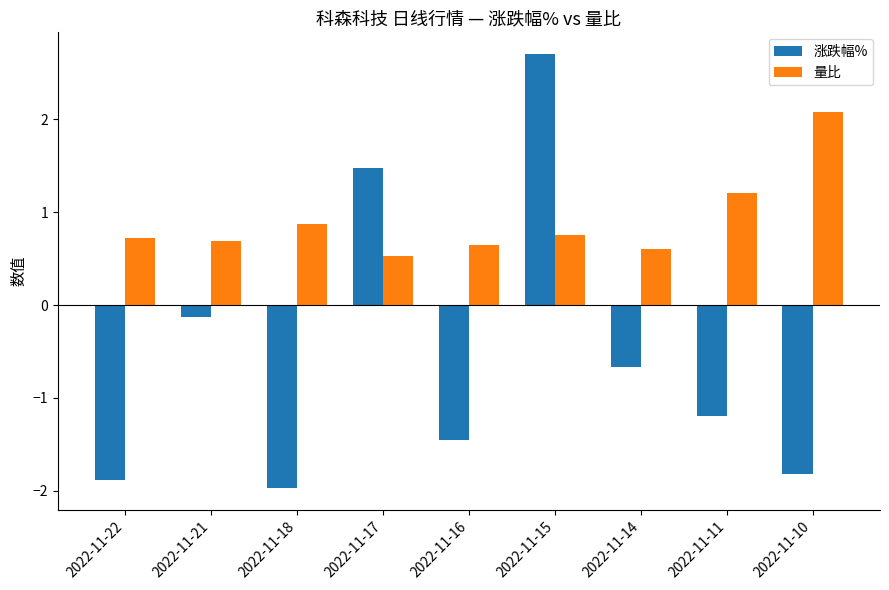

The 量比 series shows 0.5 at 2022-11-17. True or false?

True